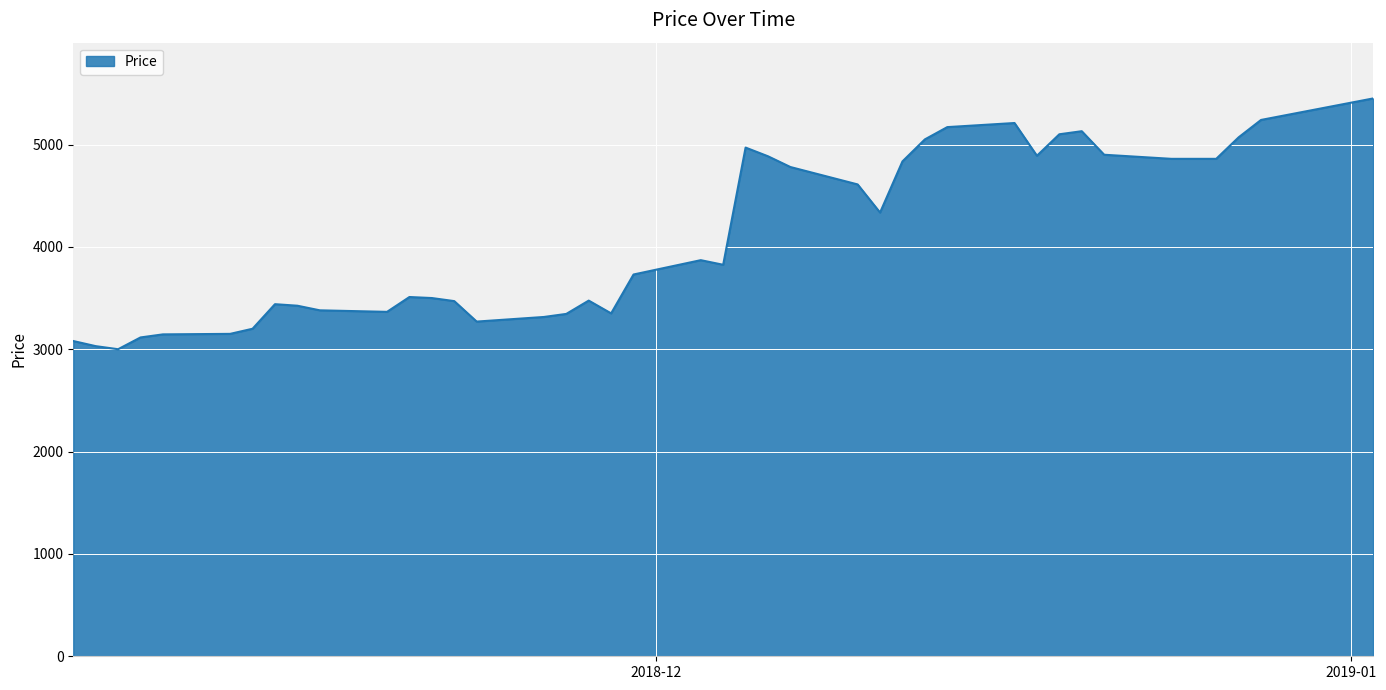

Does the chart display data point markers on the line(s)?

No